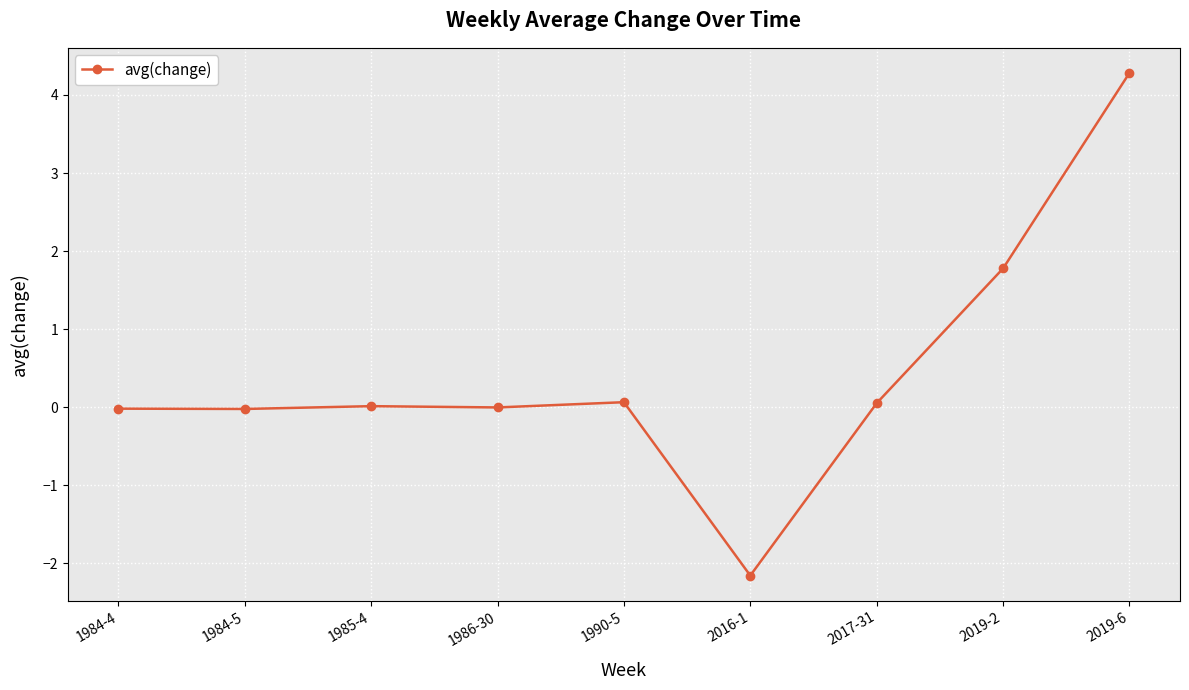

Is it true that the value at 1990-5 is 0.1?

True